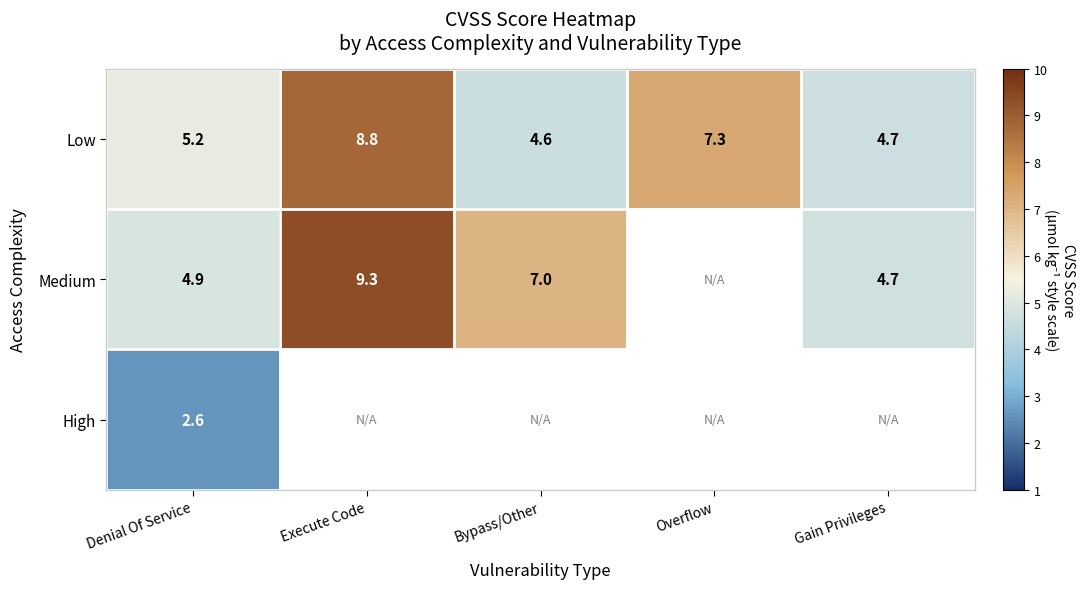

What is the highest value of the Low series?

8.8